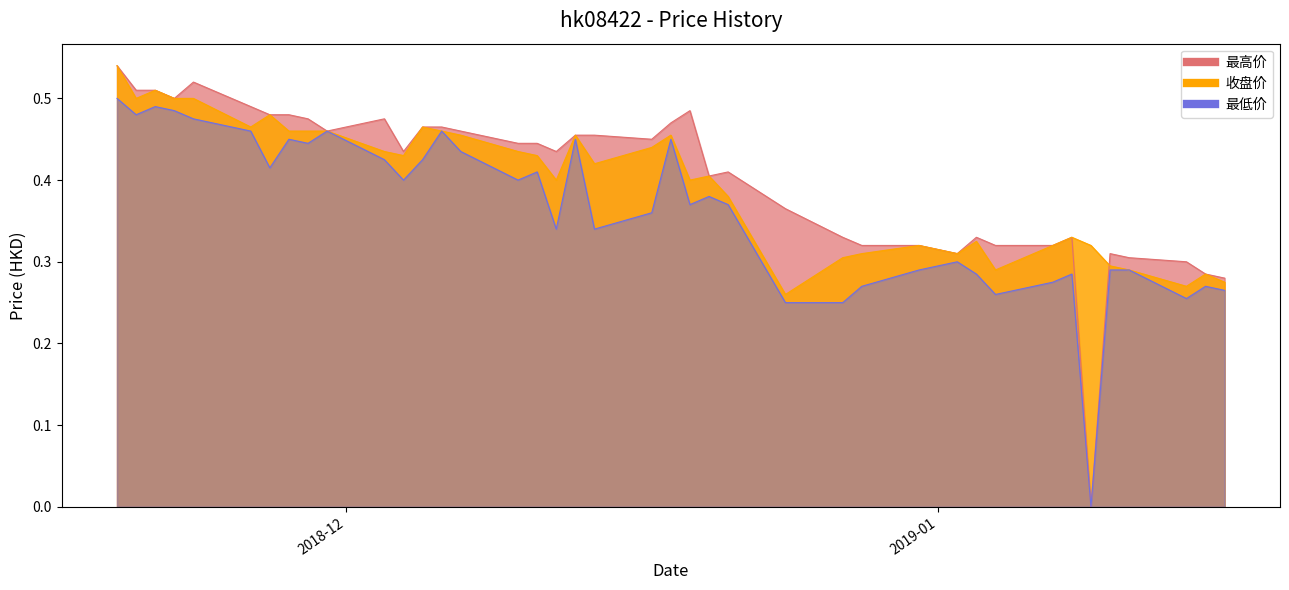

At how many categories does at least one series exceed 0?

40